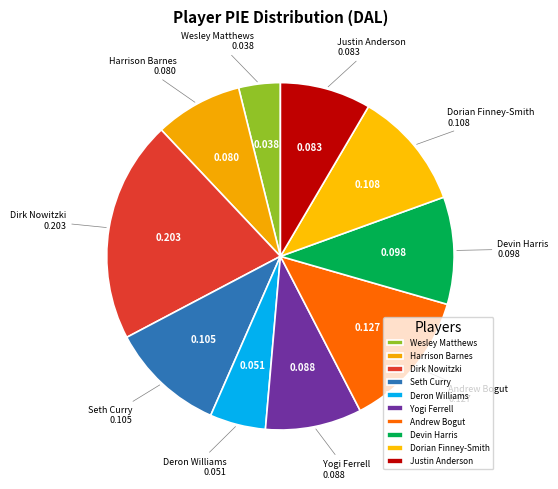

Which slice is the smallest?

Wesley Matthews